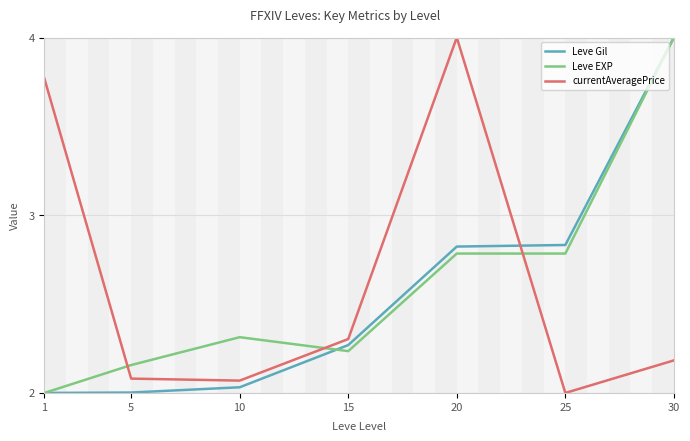

Which series changed the most between 15 and 20?

currentAveragePrice